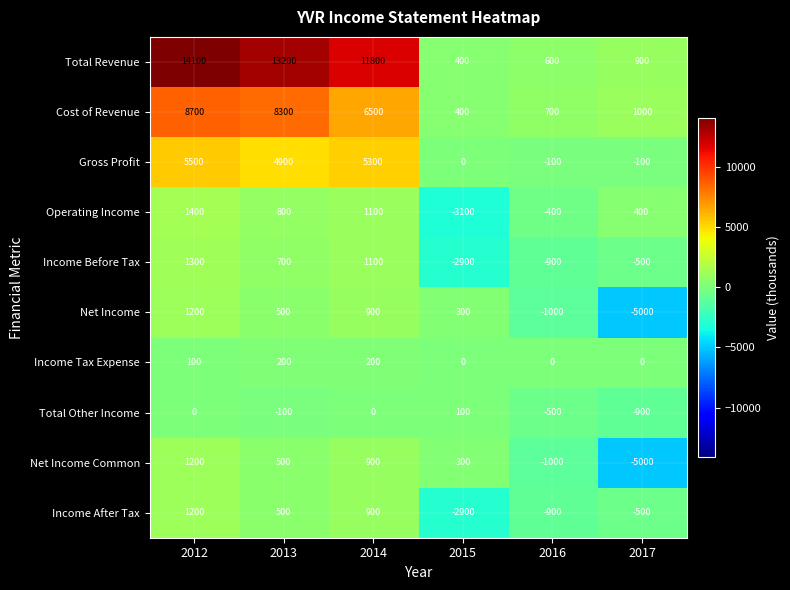

What is the minimum value shown in the chart?

-5000